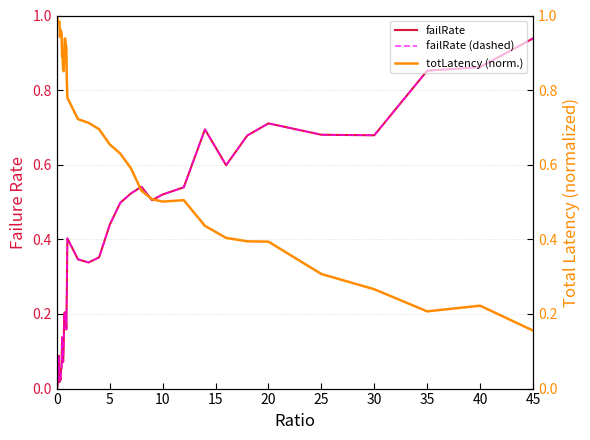

How many data points does each series have?

40